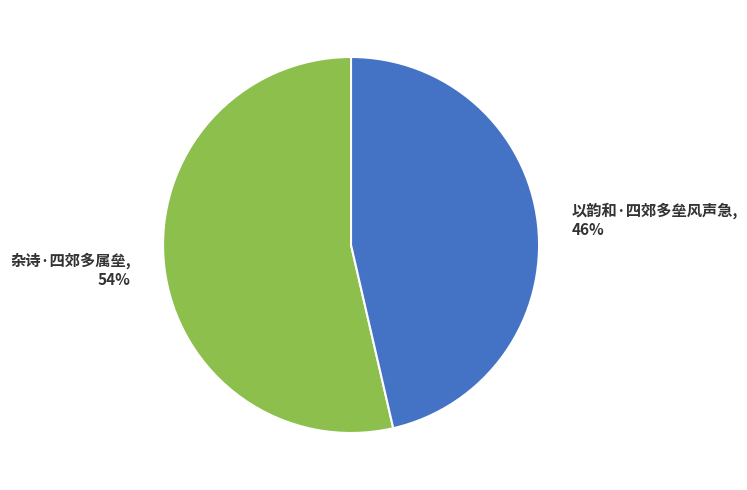

Do 杂诗·四郊多属垒 and 以韵和·四郊多垒风声急 together represent more than half of the pie?

Yes